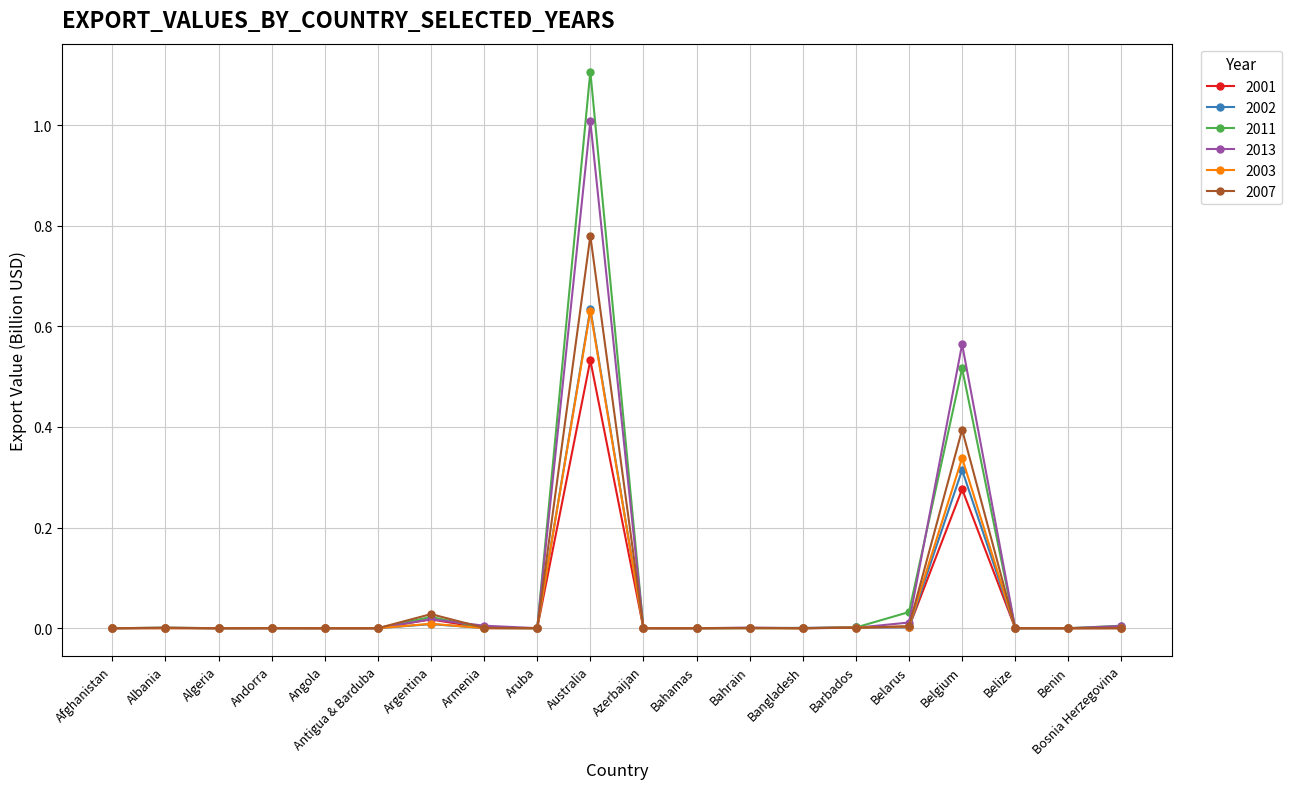

How many data points does each series have?

20